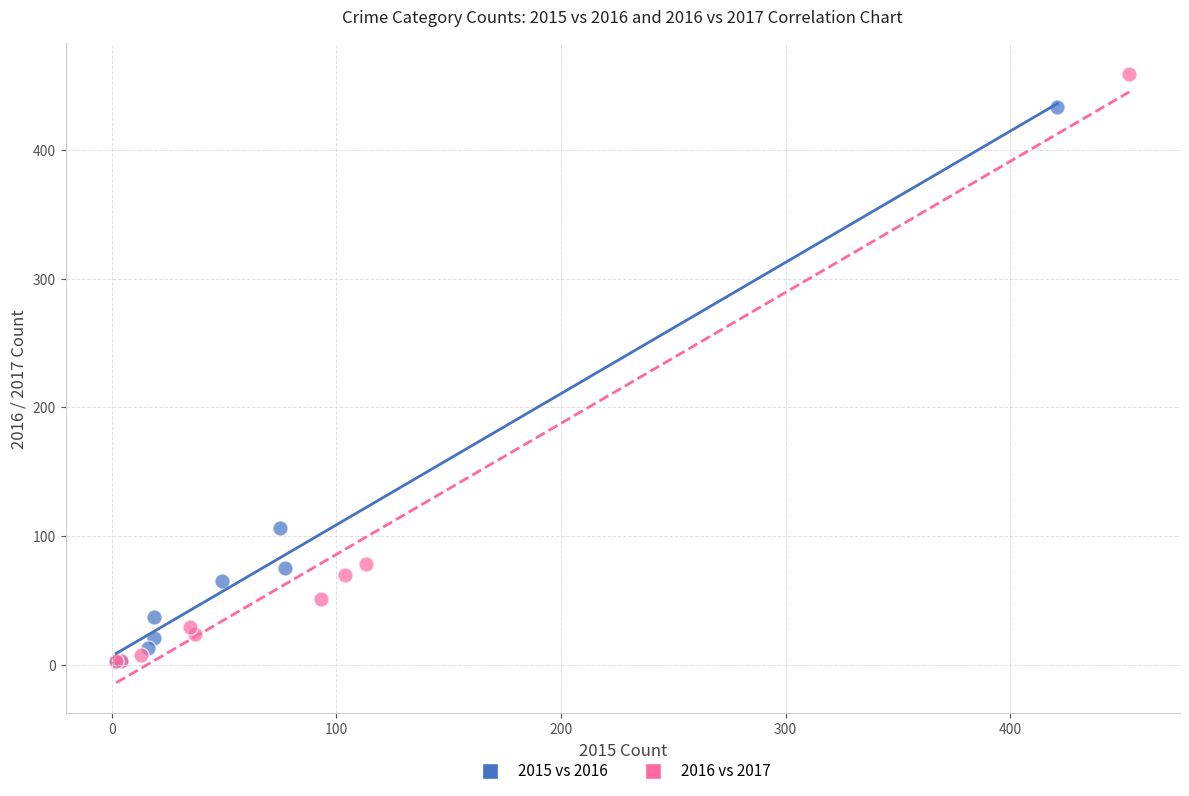

Which series contains the highest Y value?

2016 vs 2017